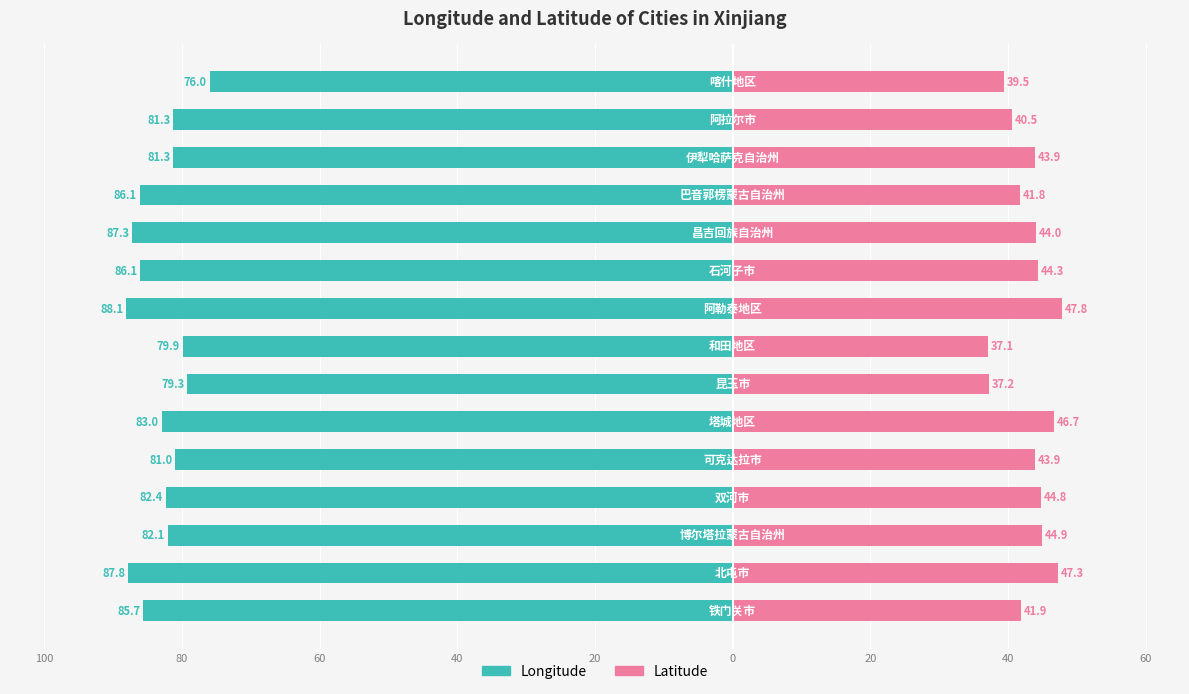

What is the highest value of the Latitude series?

47.8